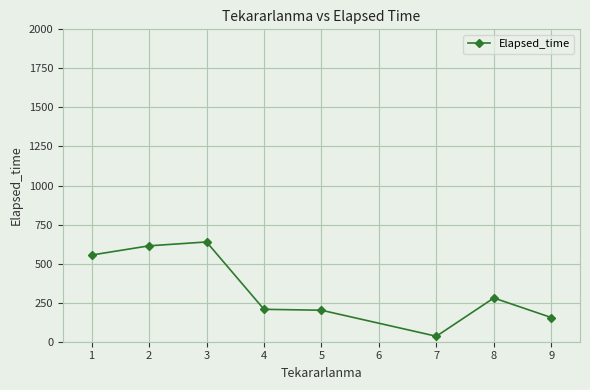

What is the average value?

335.9